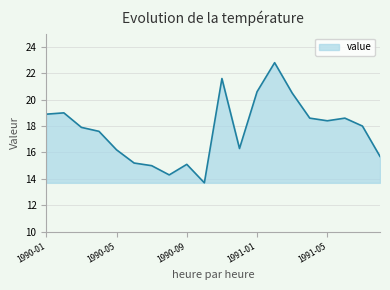

What is the minimum value shown in the chart?

13.7